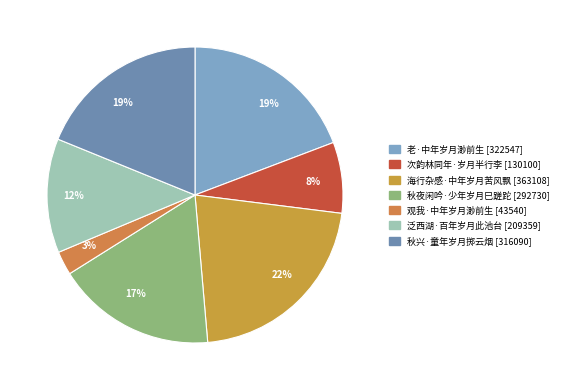

Count the number of slices in the pie.

7